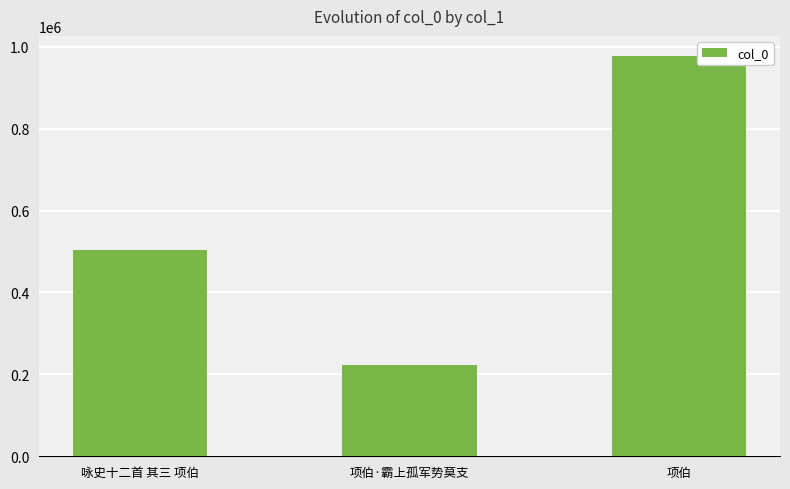

What is the change in value from 项伯·霸上孤军势莫支 to 项伯?

+753666